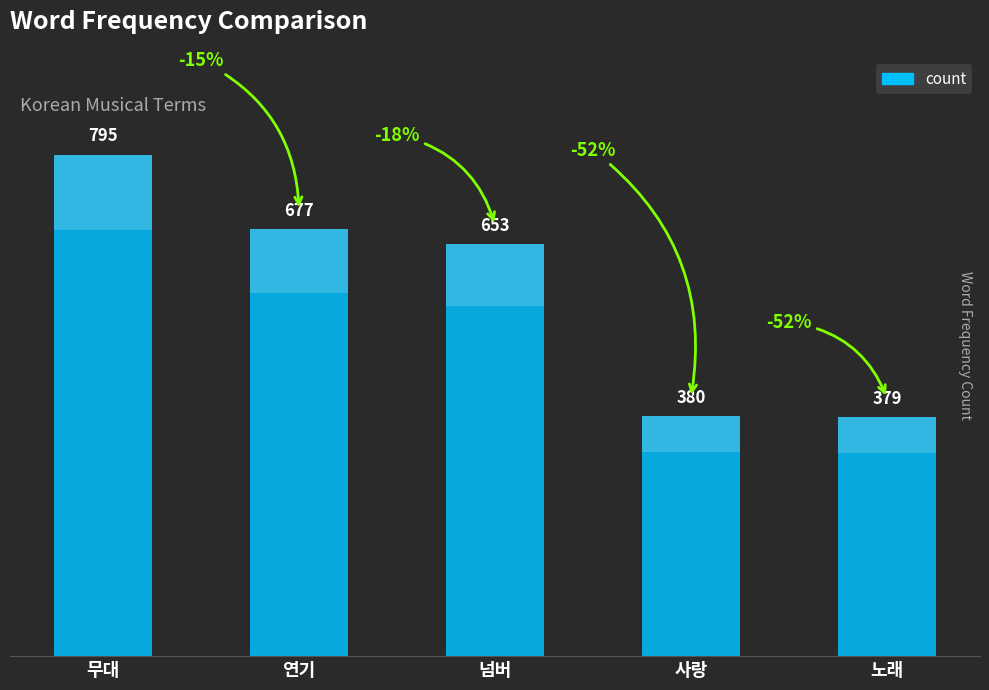

True or false: the data shows 1162 at 연기.

False